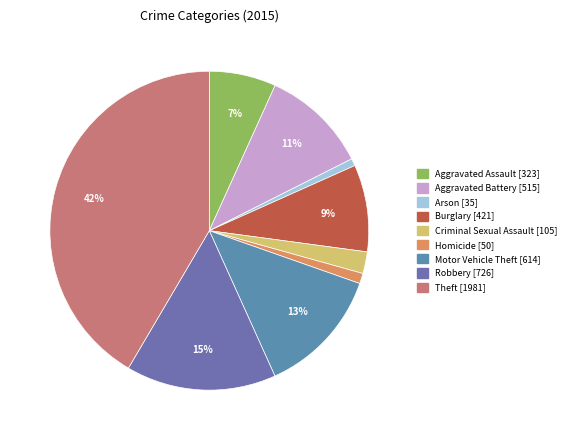

What is the change in value from Aggravated Battery to Homicide?

-465